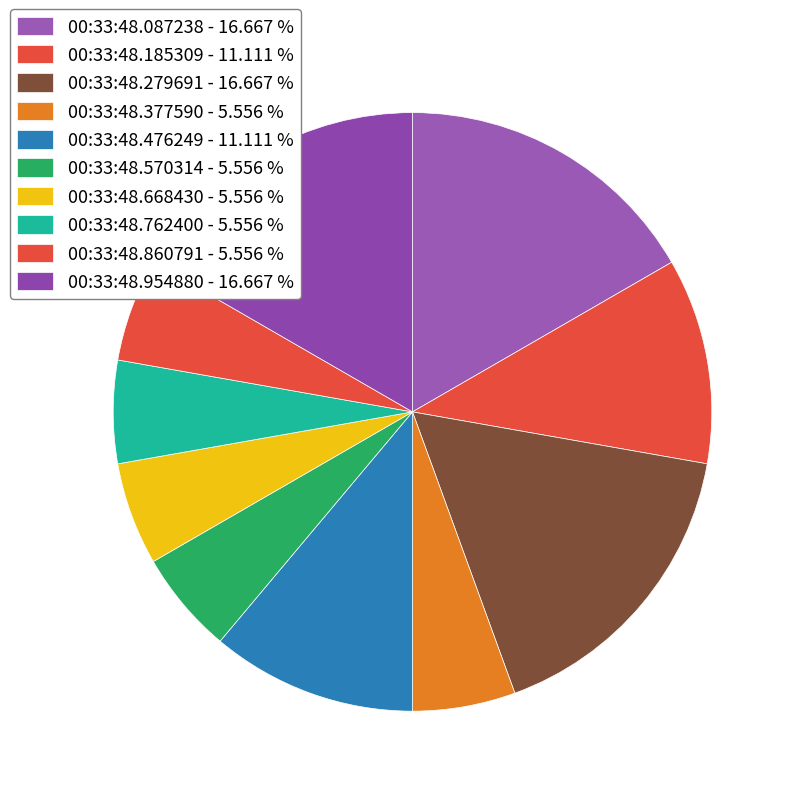

How many segments does this pie chart have?

10